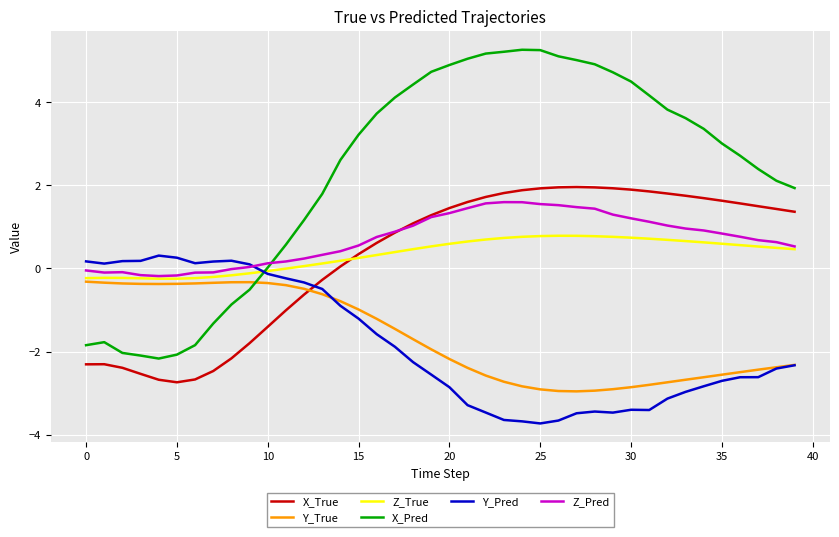

True or false: Y_True and Z_True intersect in this chart.

False